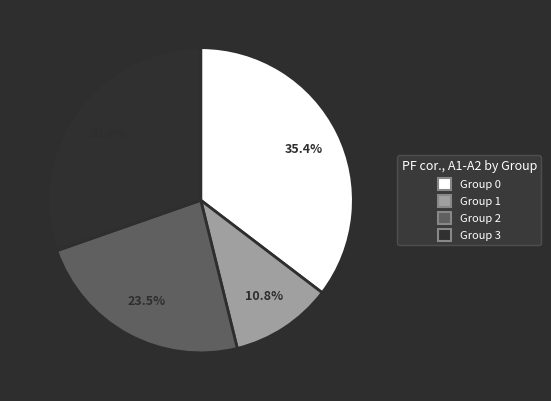

What percentage is NOT represented by Group 0?

64.6%